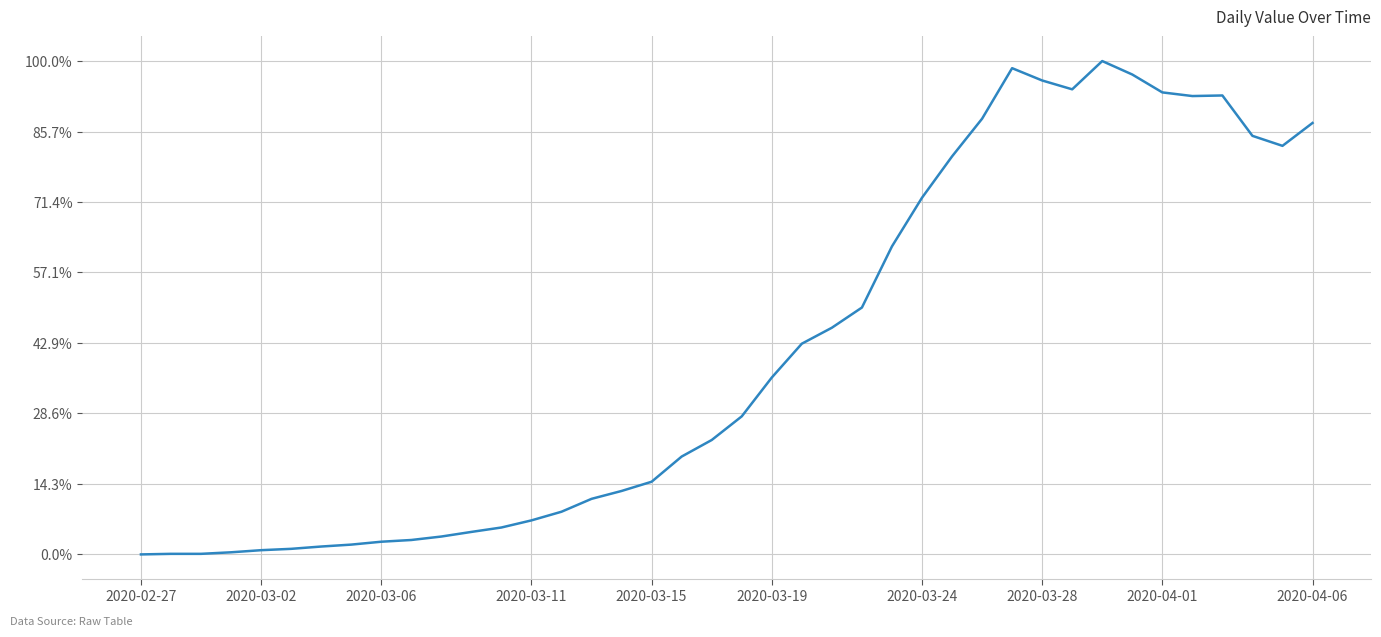

What is the greatest value displayed?

100.0